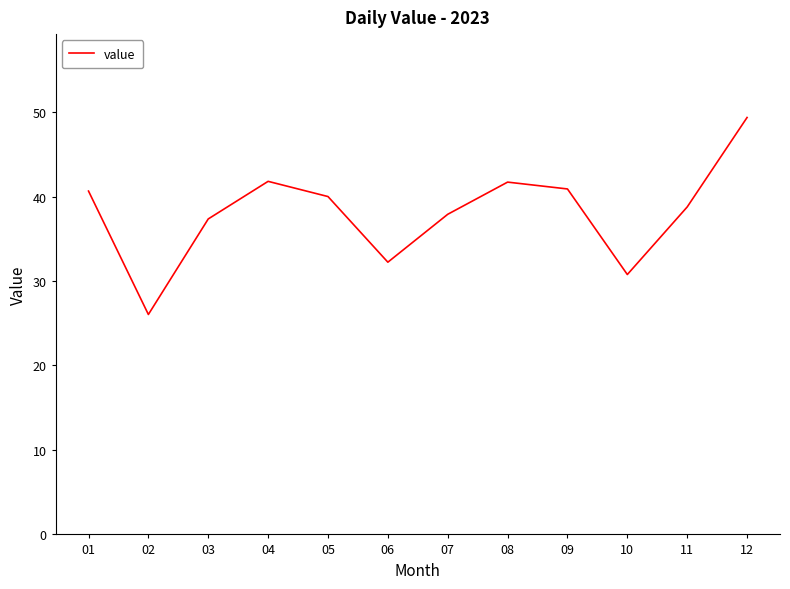

What is the minimum value shown in the chart?

26.0